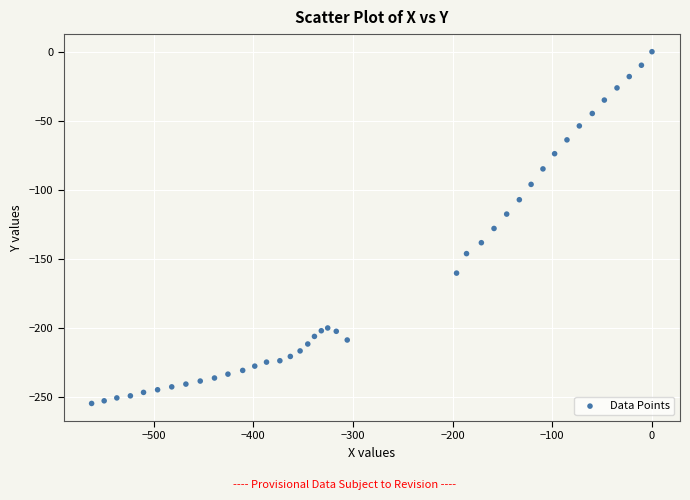

What is the range of X values (max minus min)?

562.3